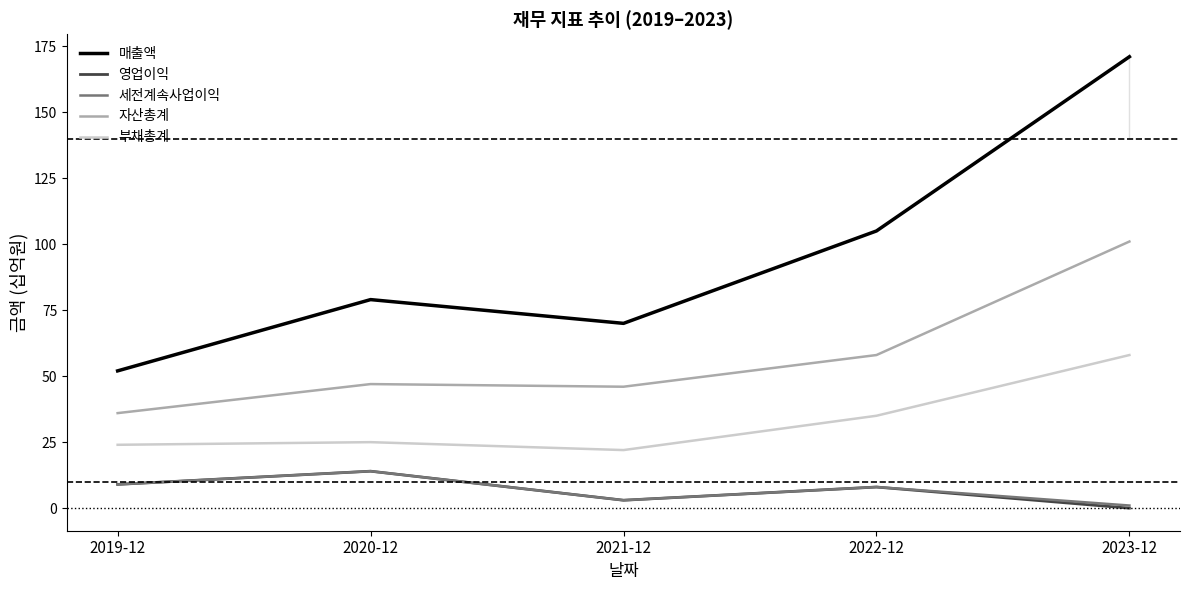

The value of 부채총계 at 2023-12 is 58. True or false?

True